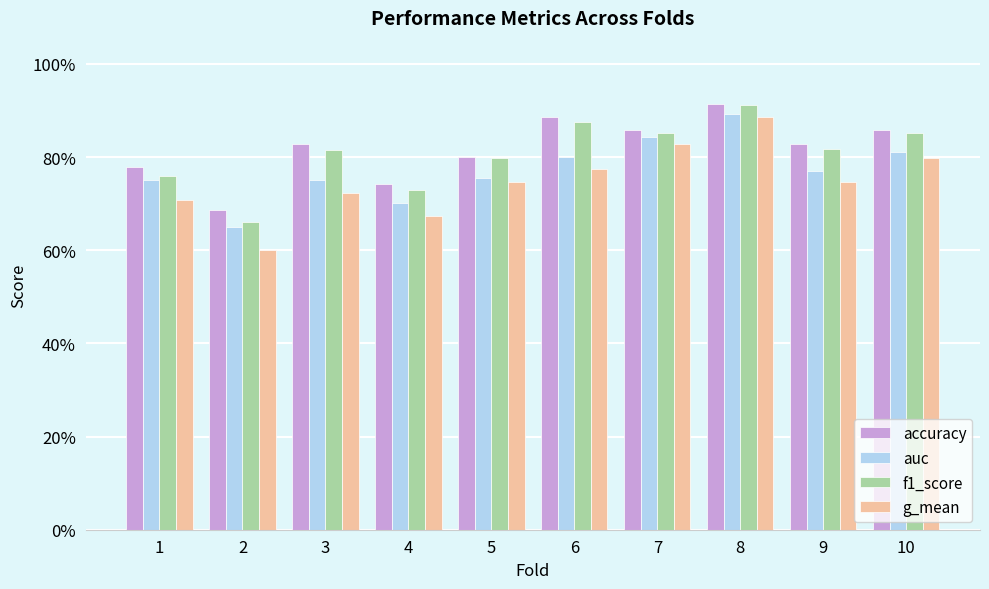

What are all the series names shown in the legend?

accuracy, auc, f1_score, g_mean